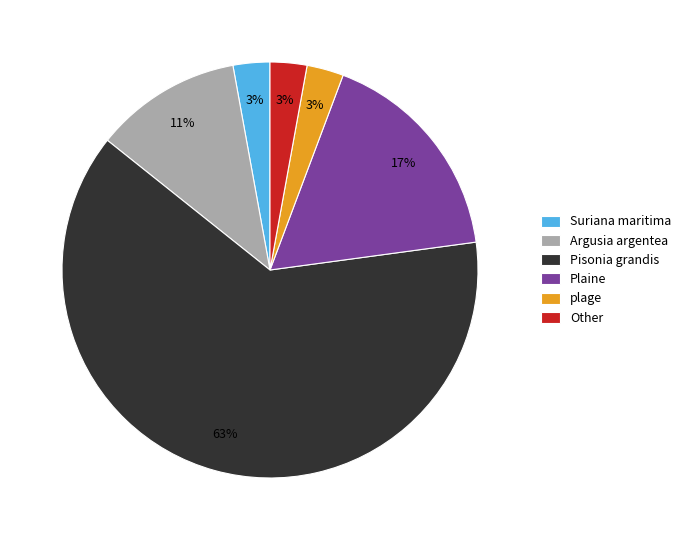

Approximately how many times larger is the value at plage compared to Pisonia grandis?

0.0